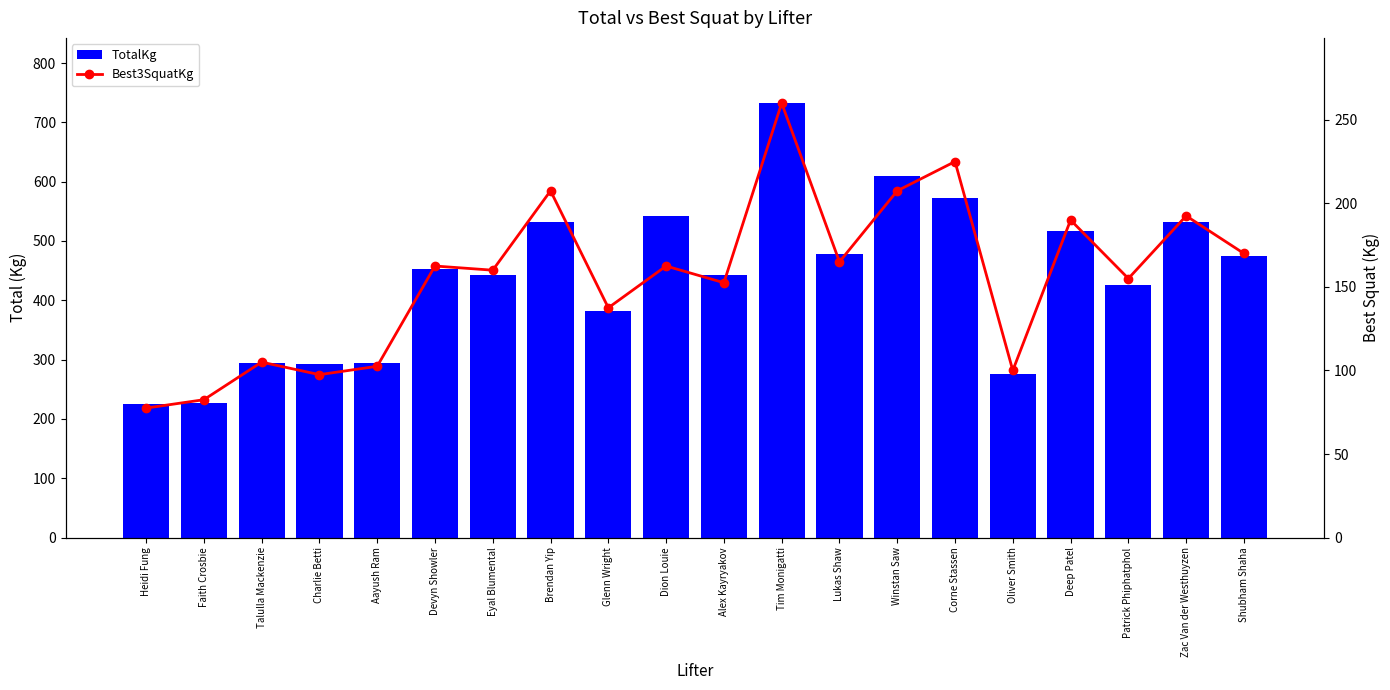

What is the sum of the Best3SquatKg values at Alex Kayryakov and Eyal Blumental?

312.5